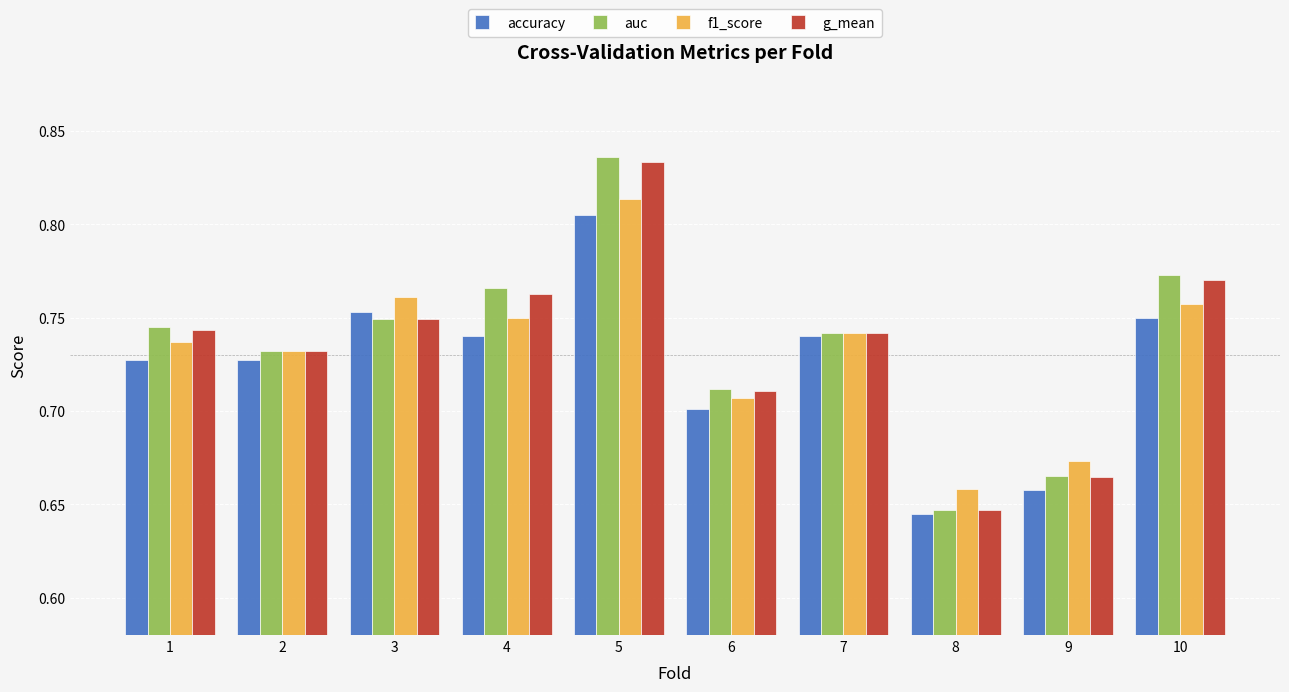

Which series has the widest spread of values?

auc